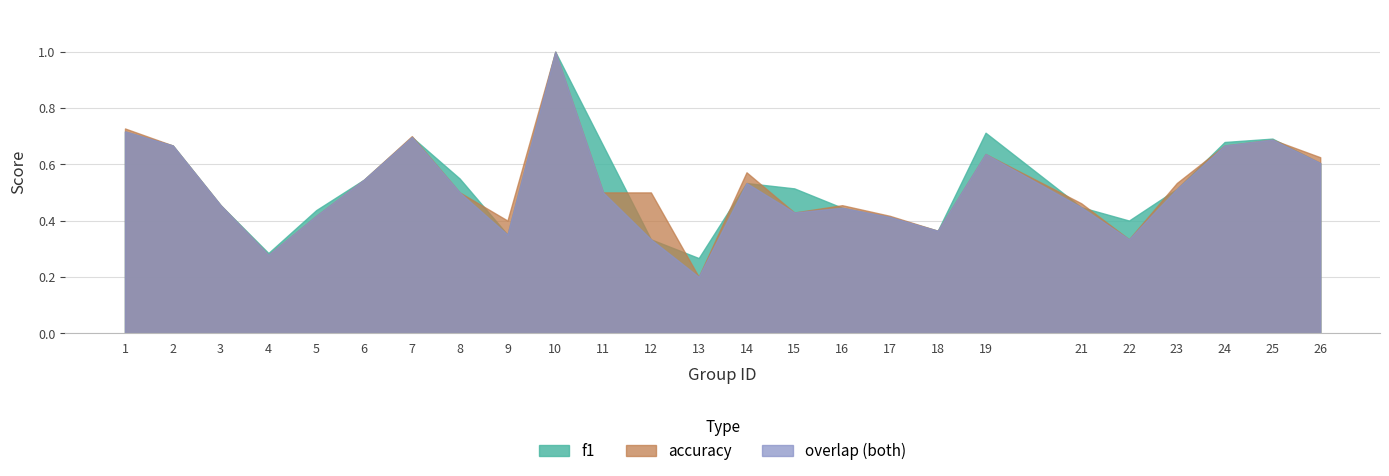

True or false: accuracy has a value of 0.8 at 21.

False